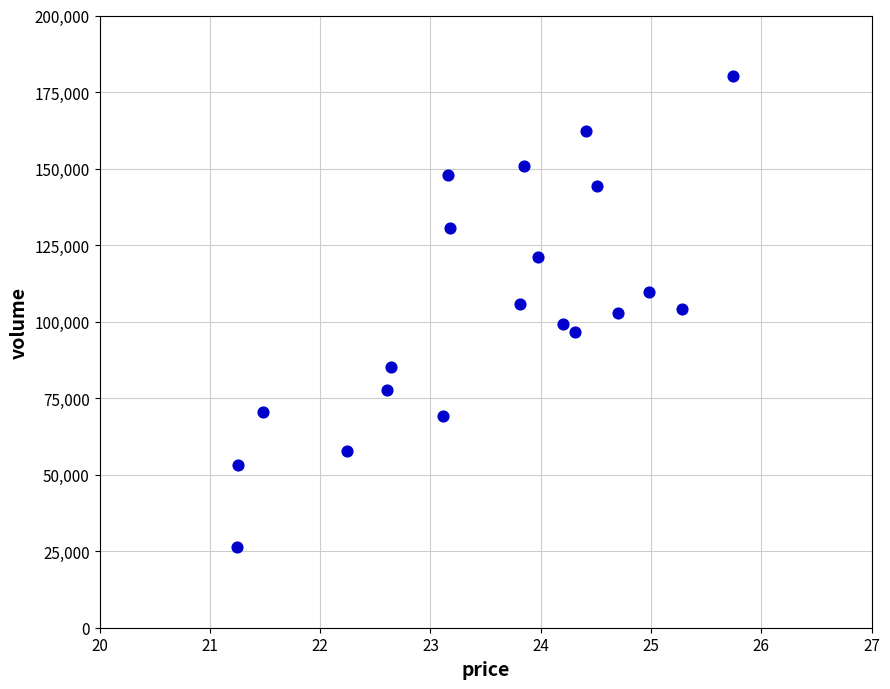

What is the range of Y values (max minus min)?

154049